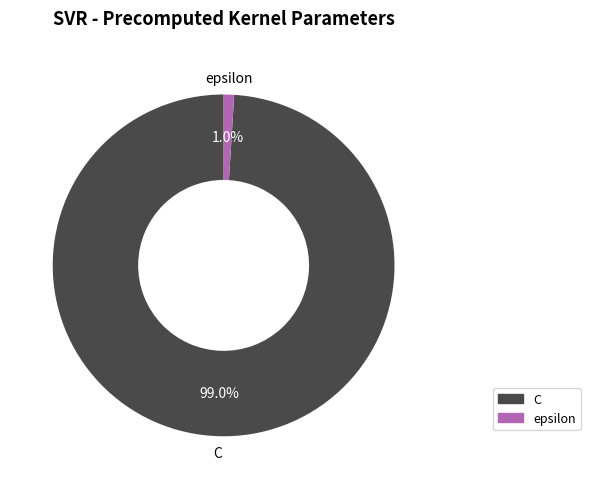

What percentage do epsilon and C together represent?

100.0%